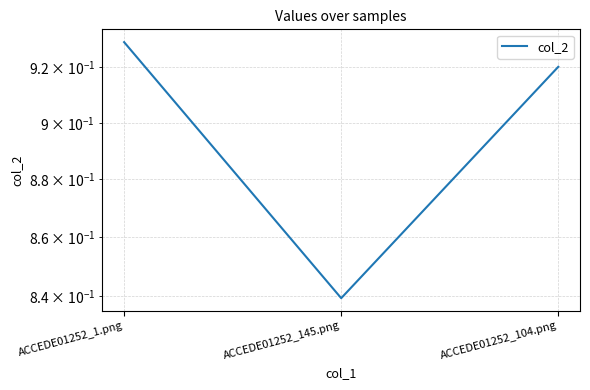

Count the number of categories in the chart.

3